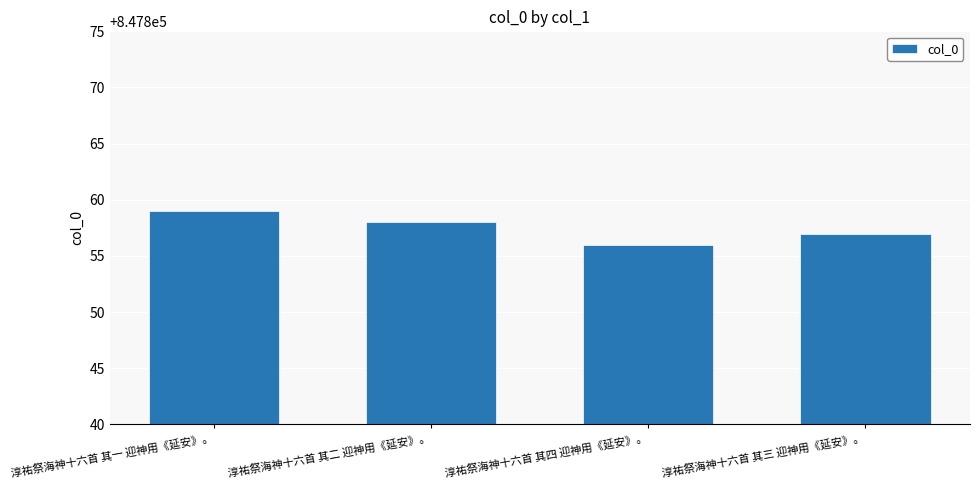

How many values are between 847857 and 847859?

3